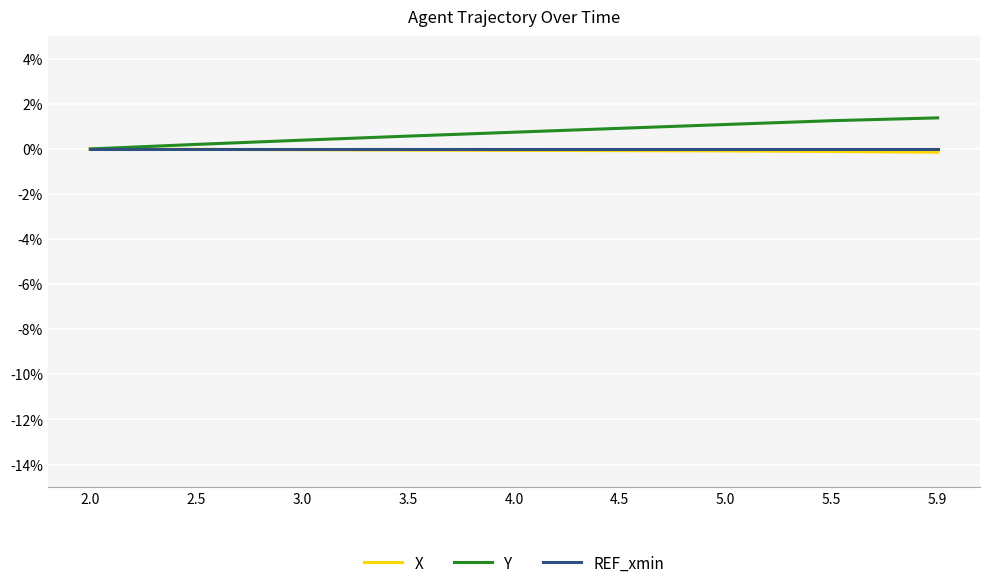

What are all the series names shown in the legend?

X, Y, REF_xmin